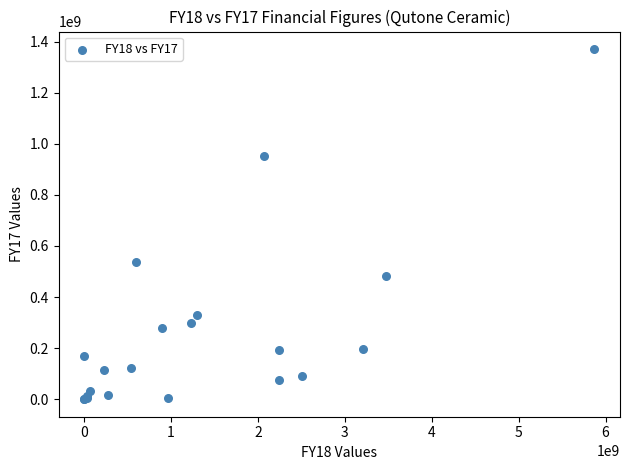

What Y value in the scatter plot is closest to 685379464?

536078567